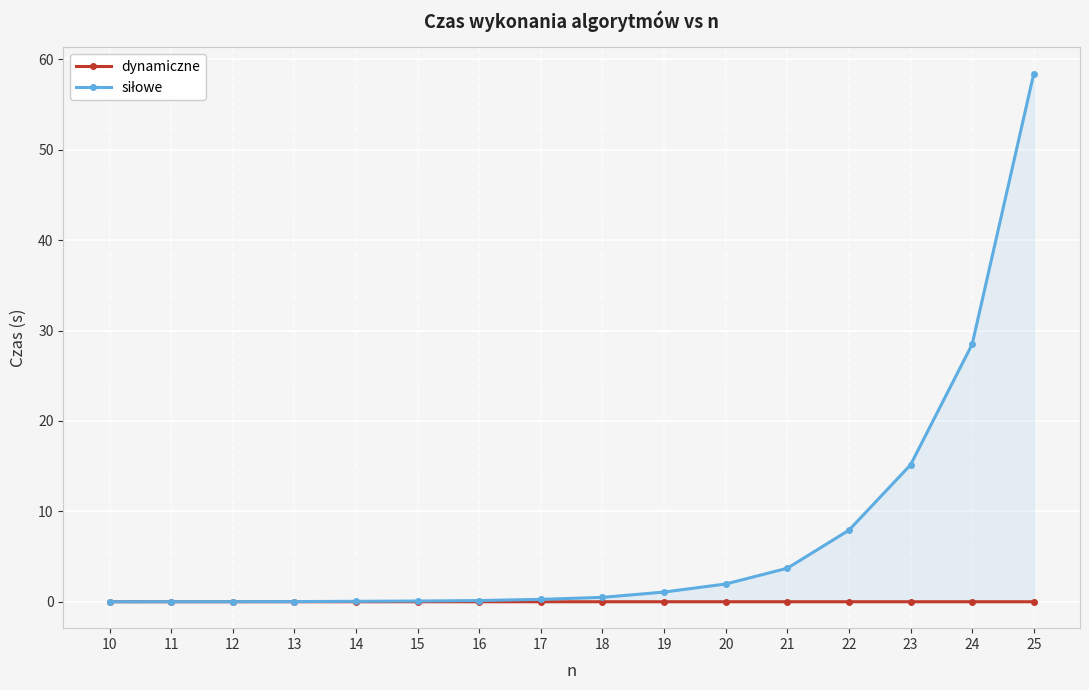

Is it true that siłowe equals 0.0 at 10?

True